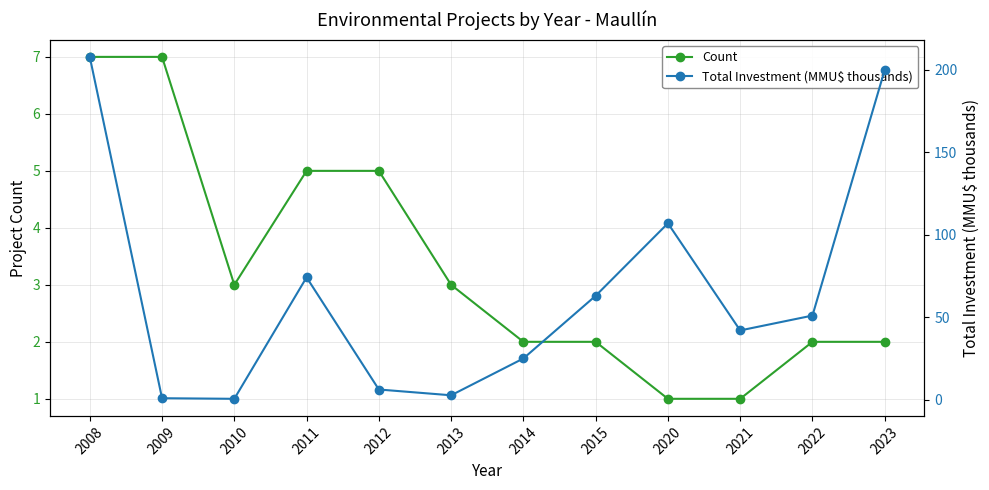

What are all the series names shown in the legend?

Count, Total Investment (MMU$ thousands)